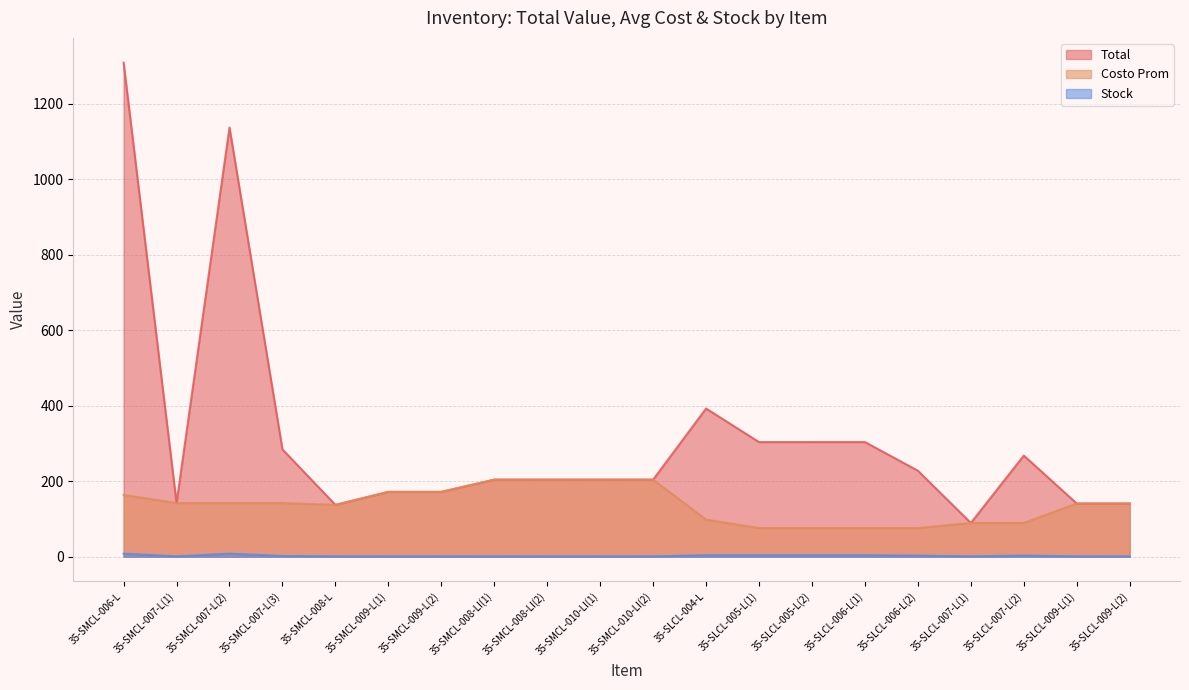

What is the greatest value displayed?

1308.4